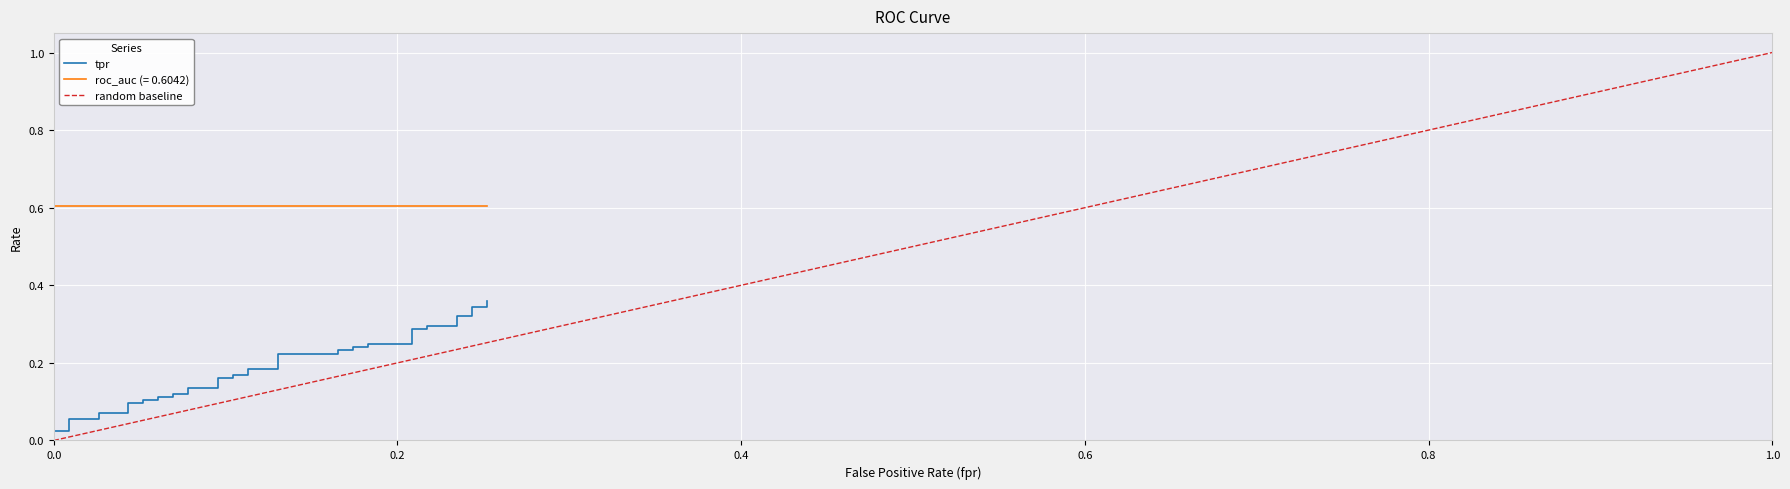

True or false: fpr and tpr cross at least once.

False